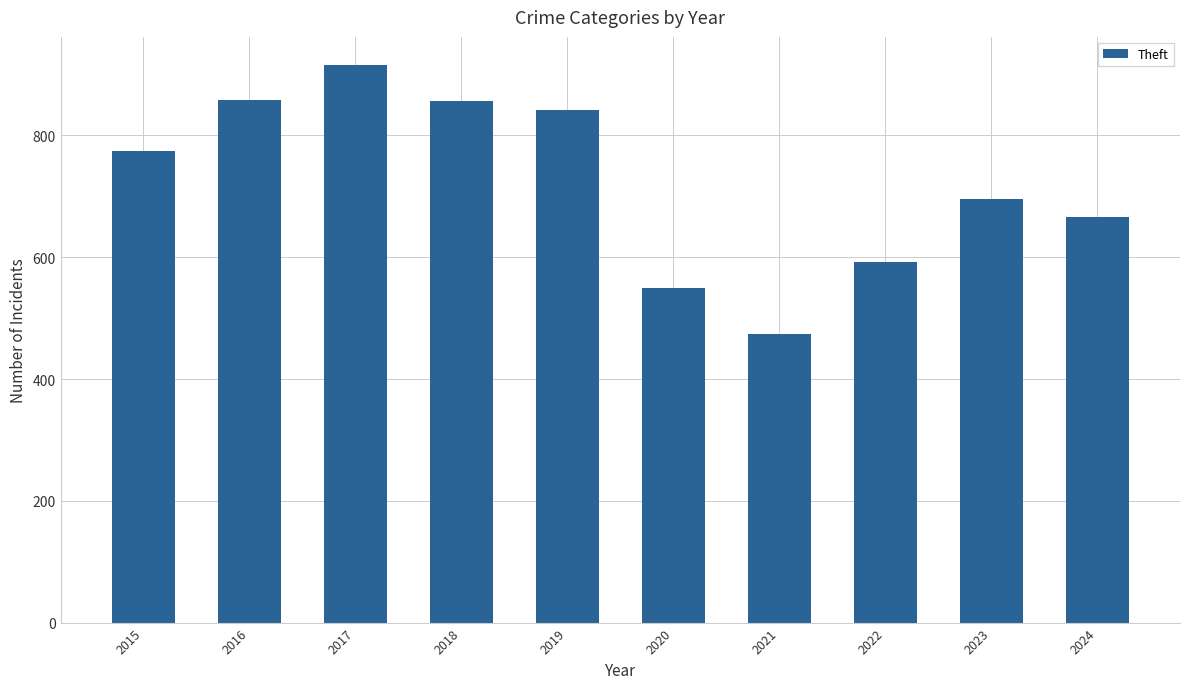

What value does the data have at 2017, to the nearest 50?

900